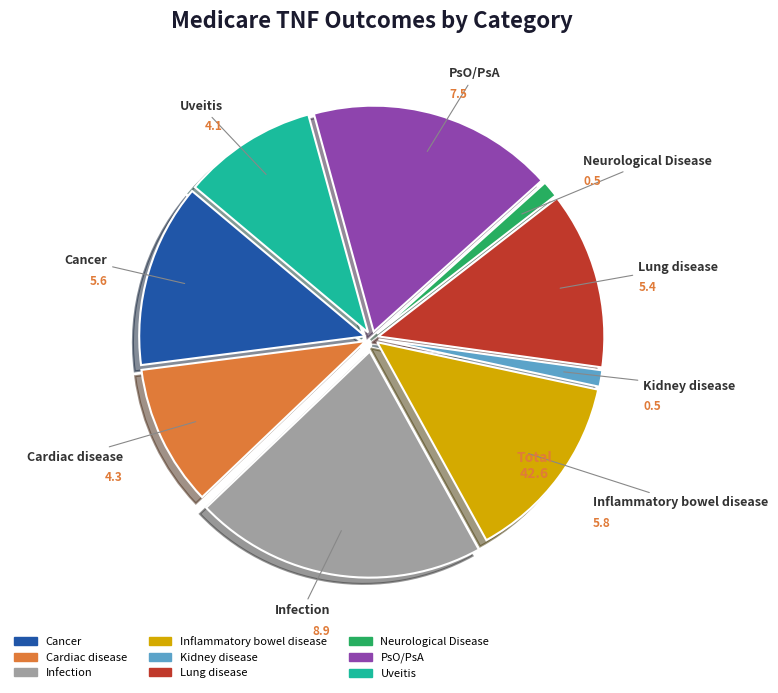

What is the ratio of the value at Uveitis to the value at Cancer?

0.7